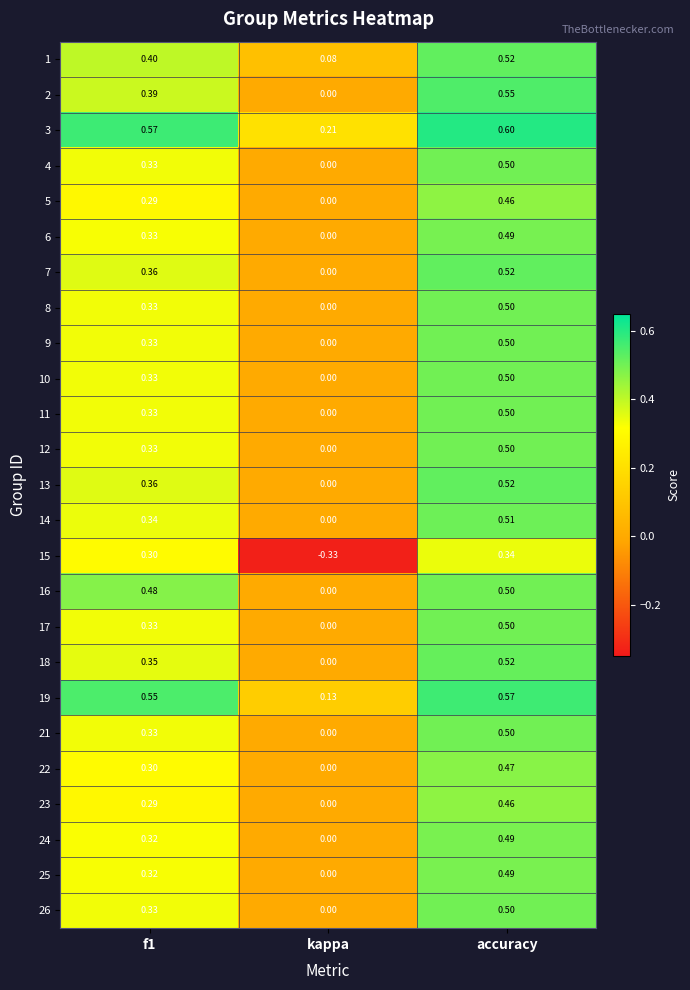

At which category is the sum across all series the highest?

accuracy